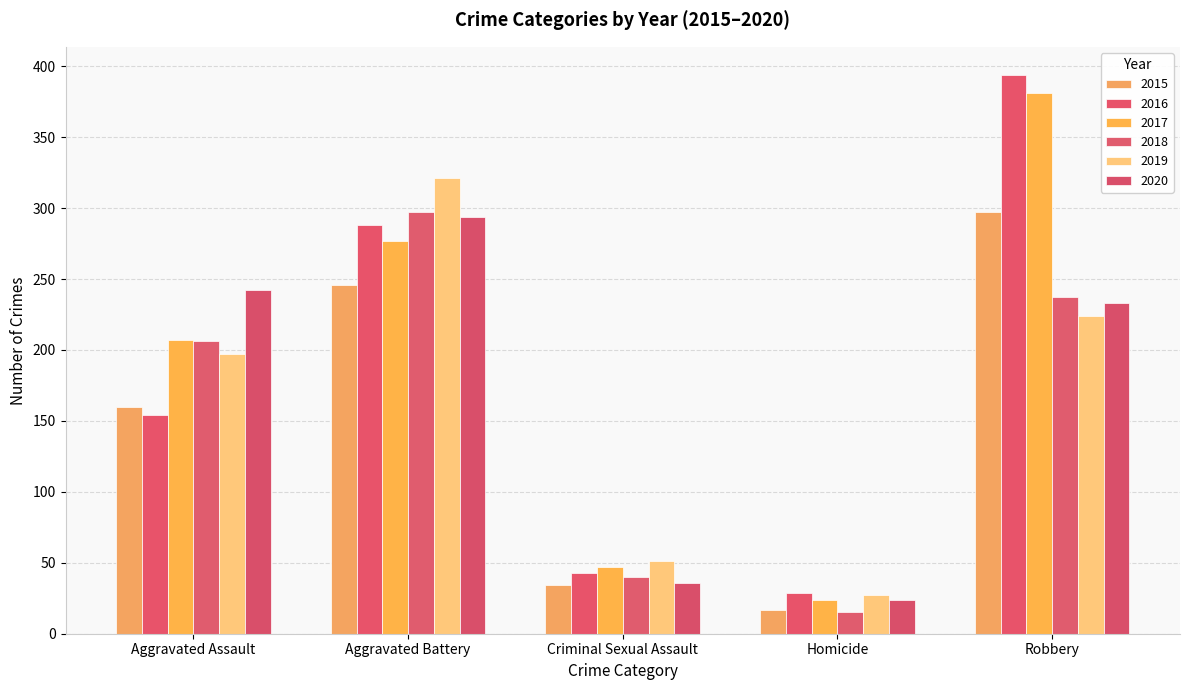

What is the difference between the maximum and second lowest values in the 2018 series?

257